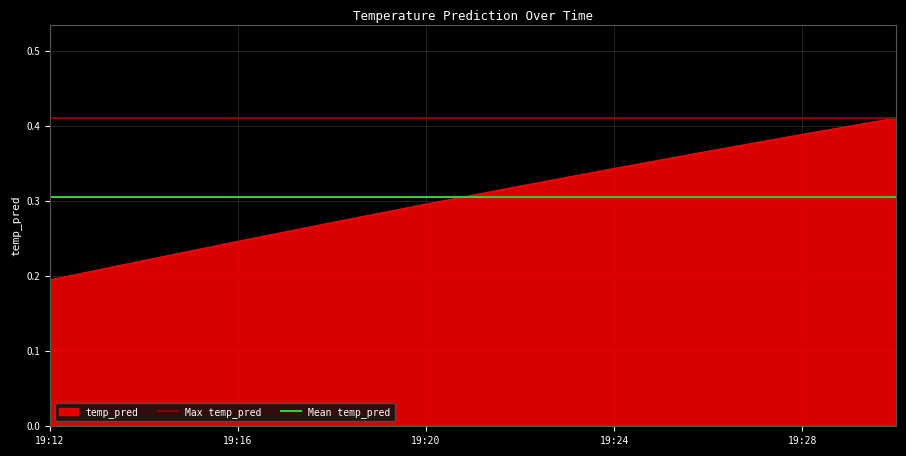

At how many categories does at least one series exceed 0?

2